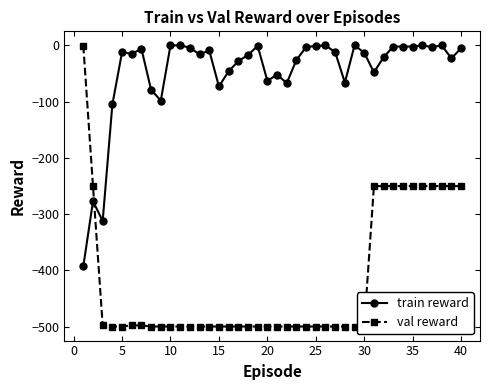

How many times do train reward and val reward cross each other?

1